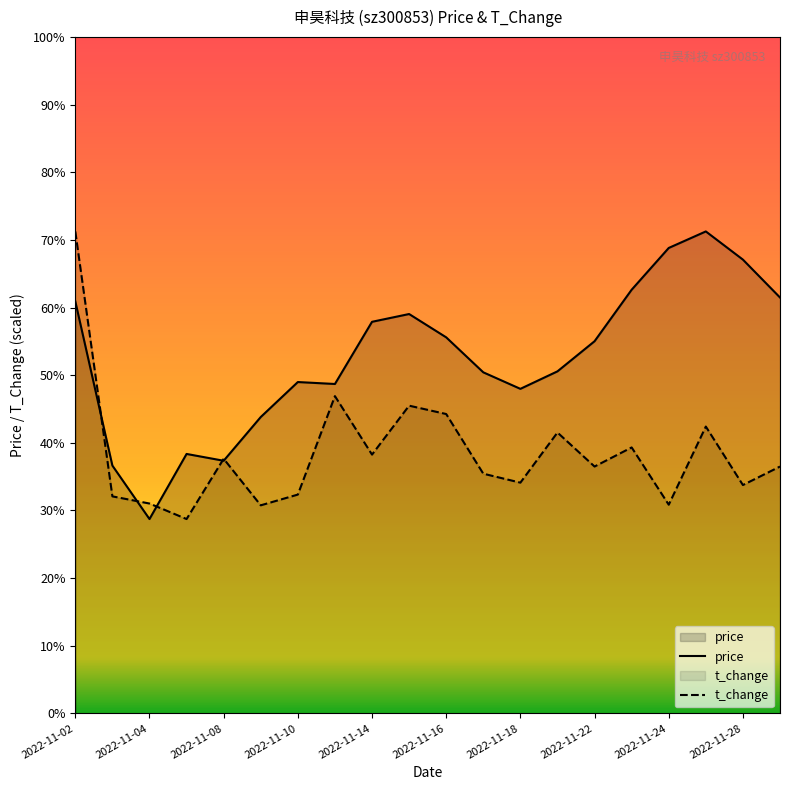

Which category has the highest value in the t_change series?

2022-11-02